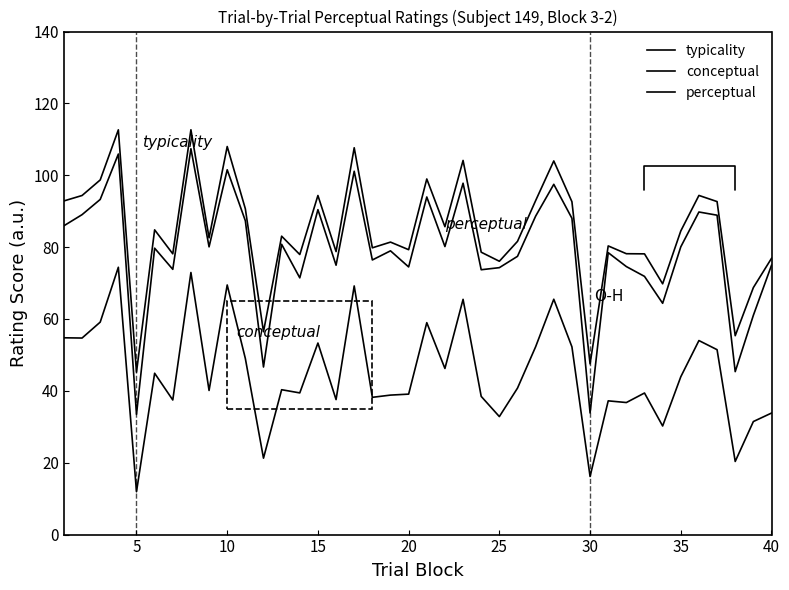

How many lines are shown in the chart?

3